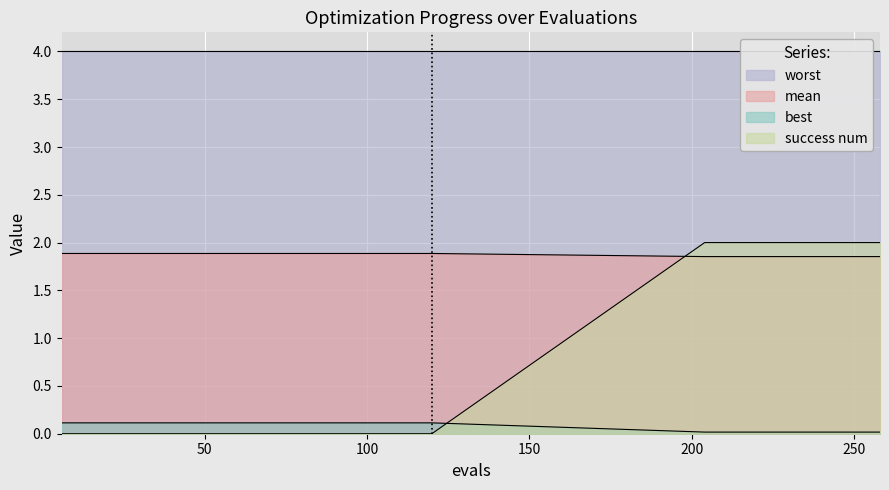

Which category has the lowest value in the mean series?

204